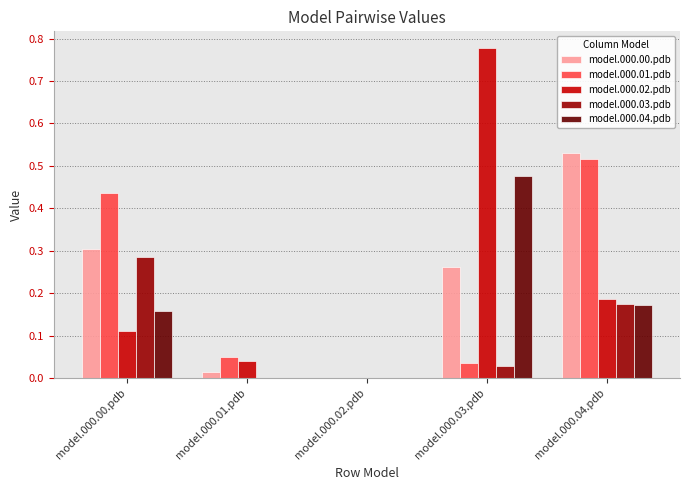

Which label corresponds to the largest value in the chart?

model.000.03.pdb